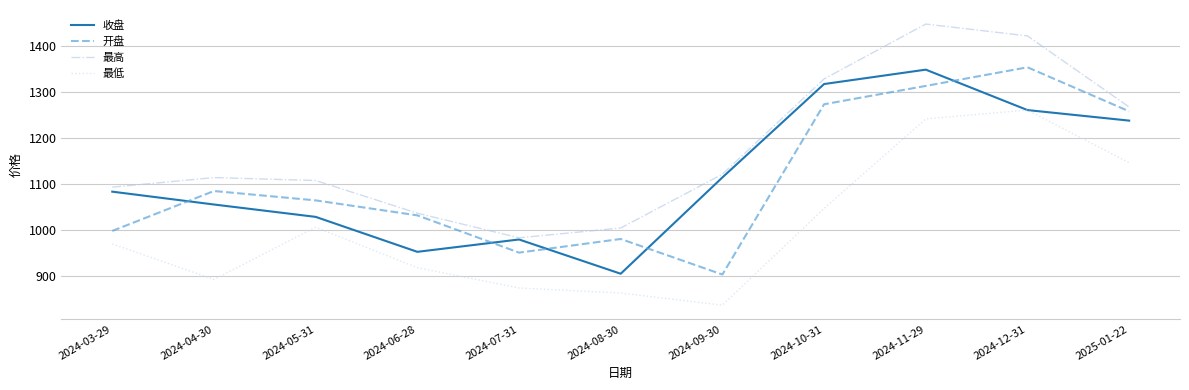

True or false: 收盘 has more than 0 interior local peaks.

True